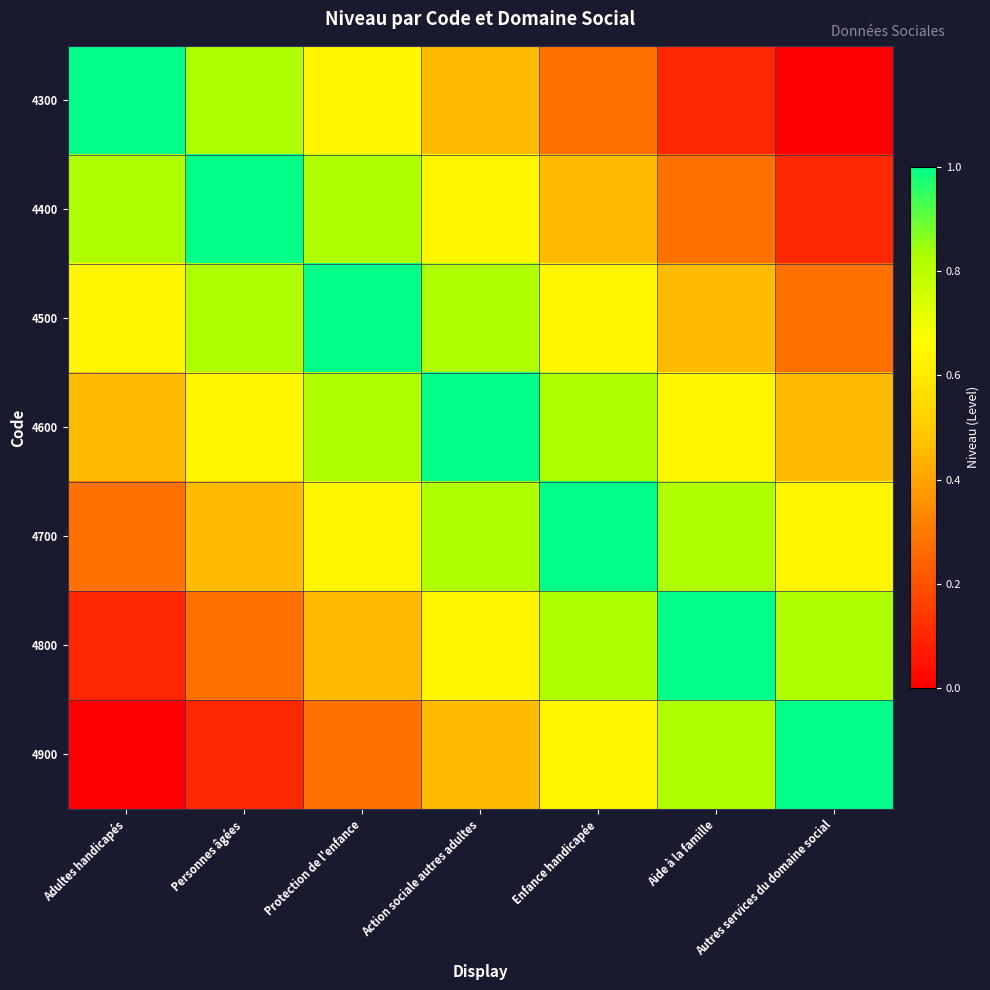

Rank the series at Personnes âgées from highest to lowest value.

4400, 4300, 4500, 4600, 4700, 4800, 4900